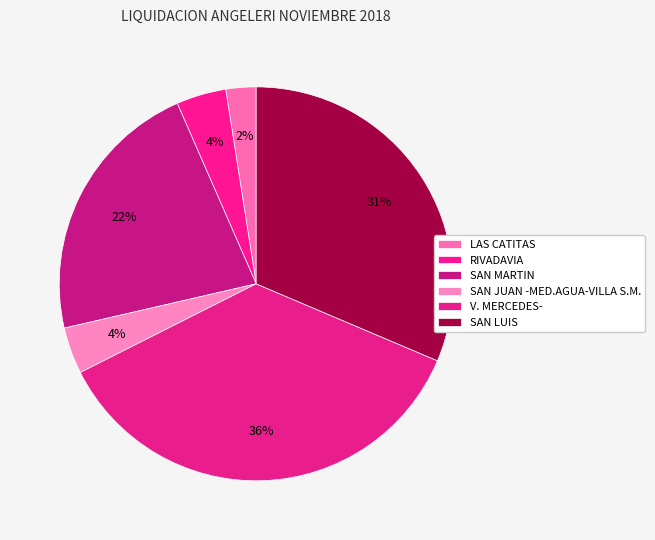

Combined, what portion of the pie is SAN MARTIN and SAN LUIS?

53.4%